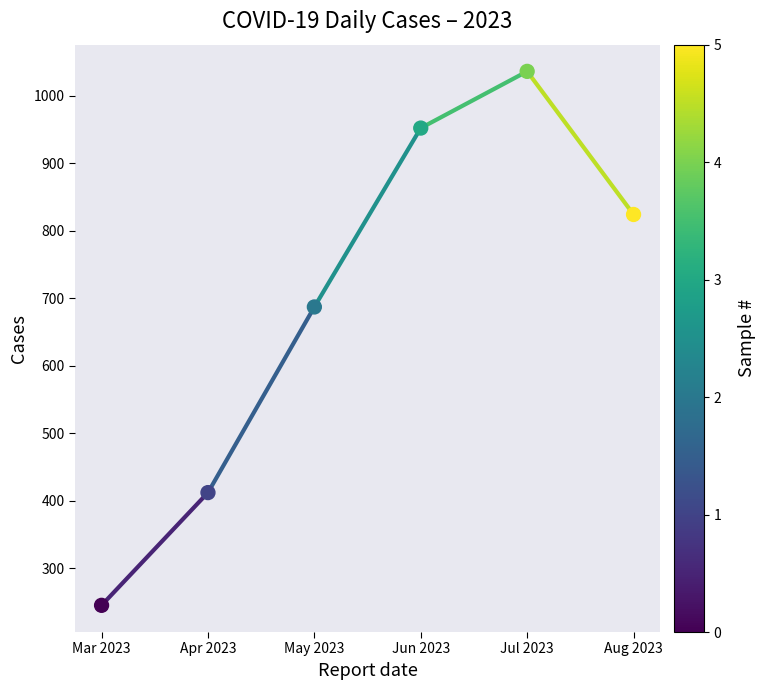

What is the average Y value?

693